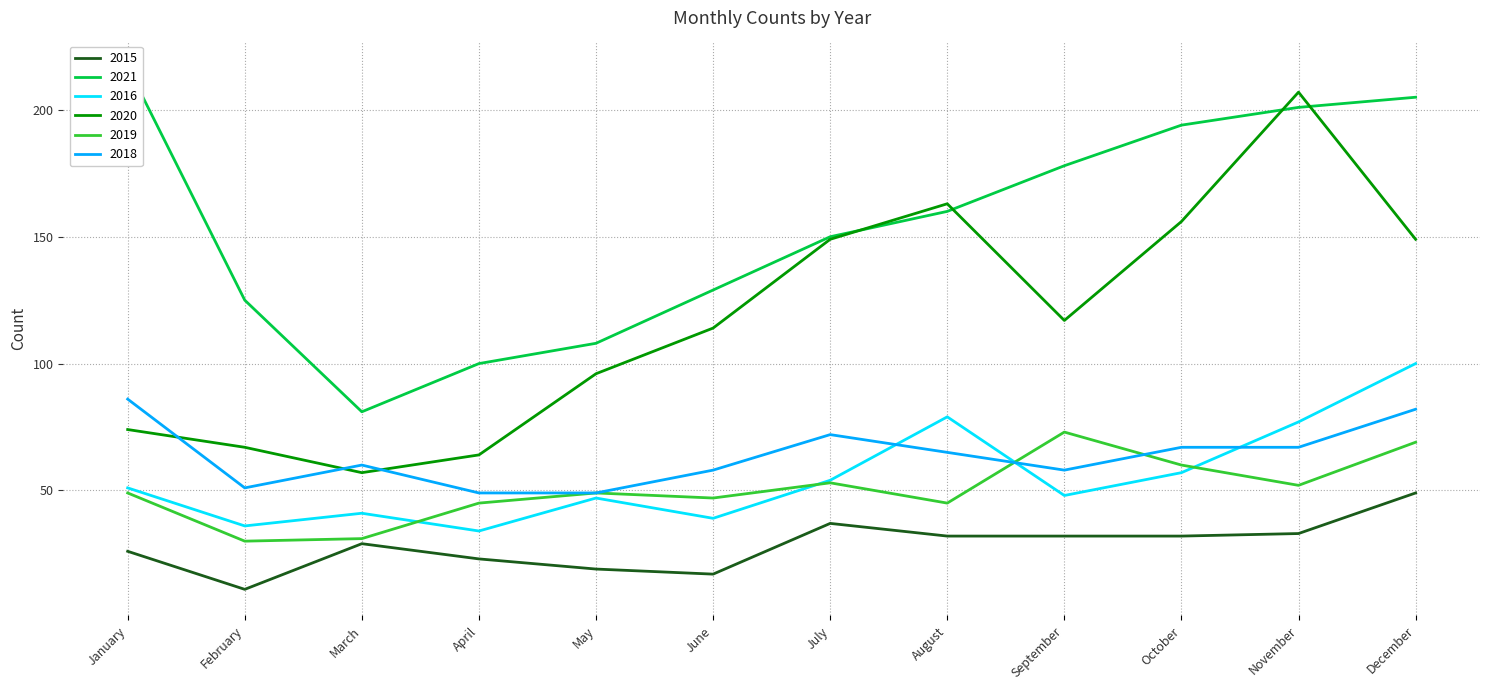

At which category does 2019 reach its first local peak?

May